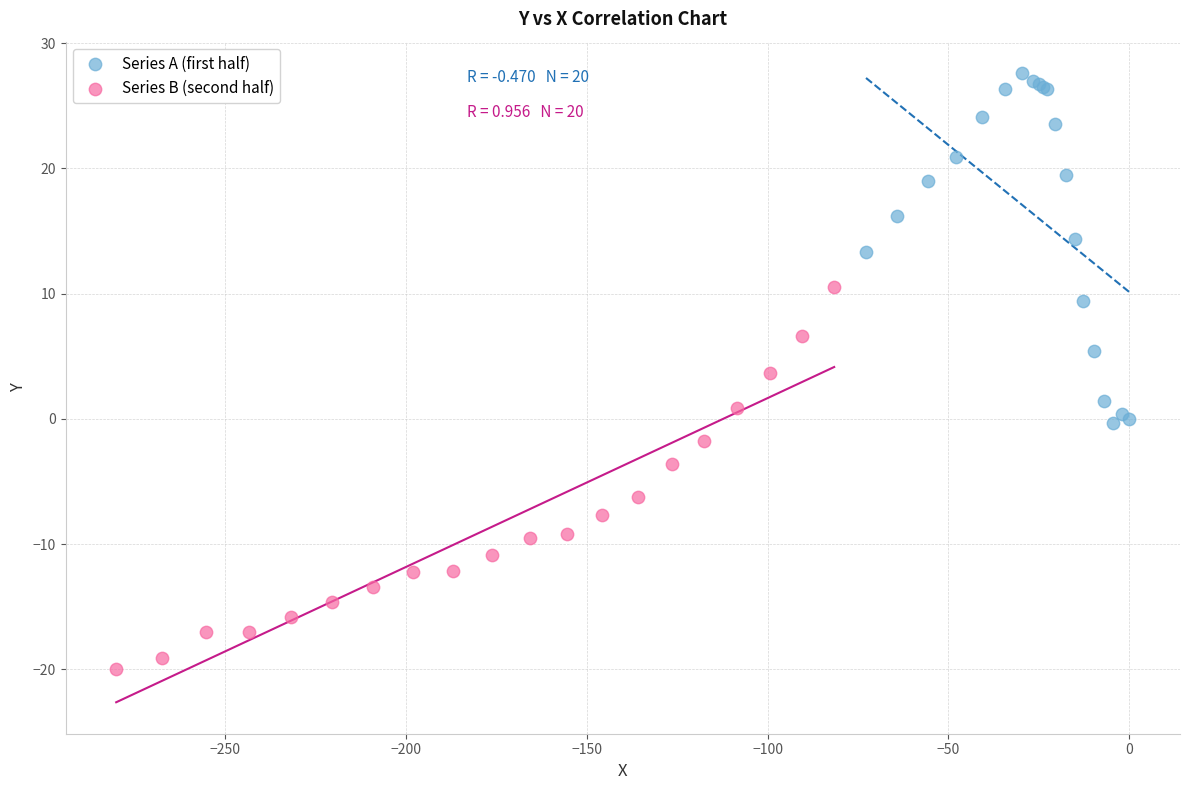

Which series reaches the maximum Y coordinate?

Series A (first half)